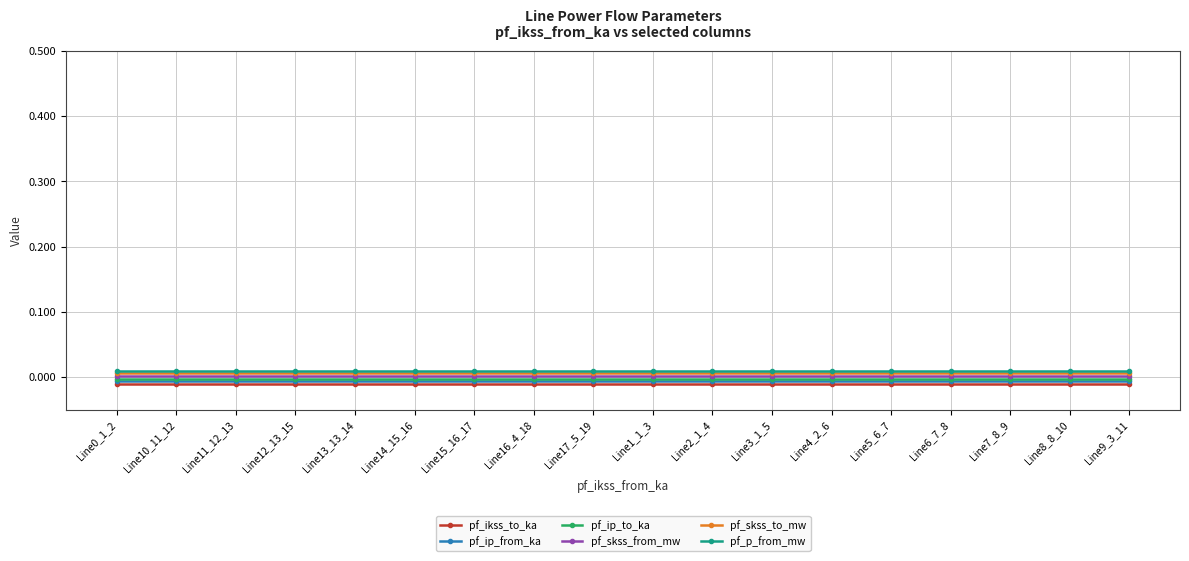

True or false: pf_ip_from_ka and pf_ikss_to_ka cross at least once.

False